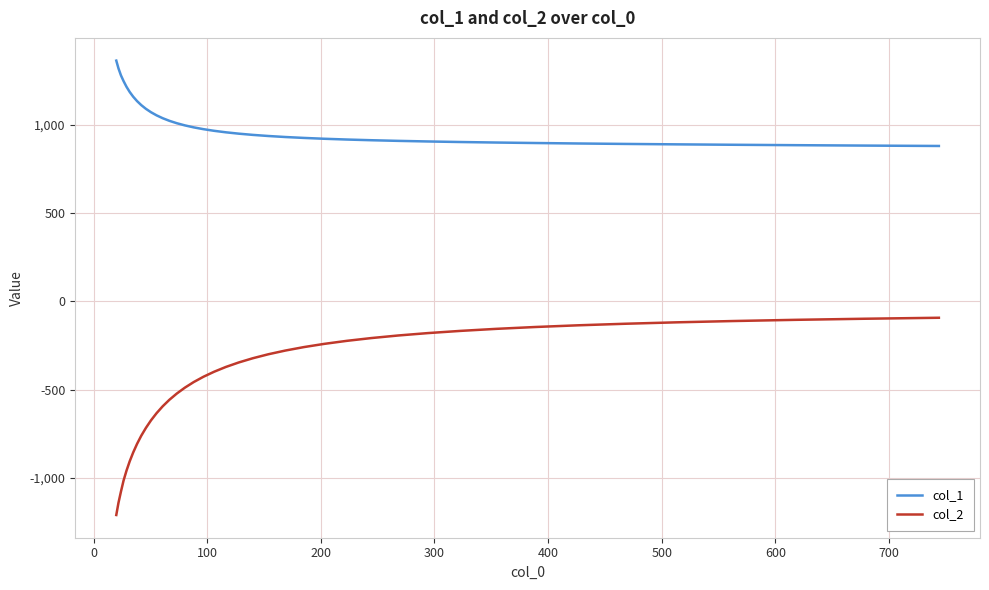

True or false: col_2 and col_1 intersect in this chart.

False